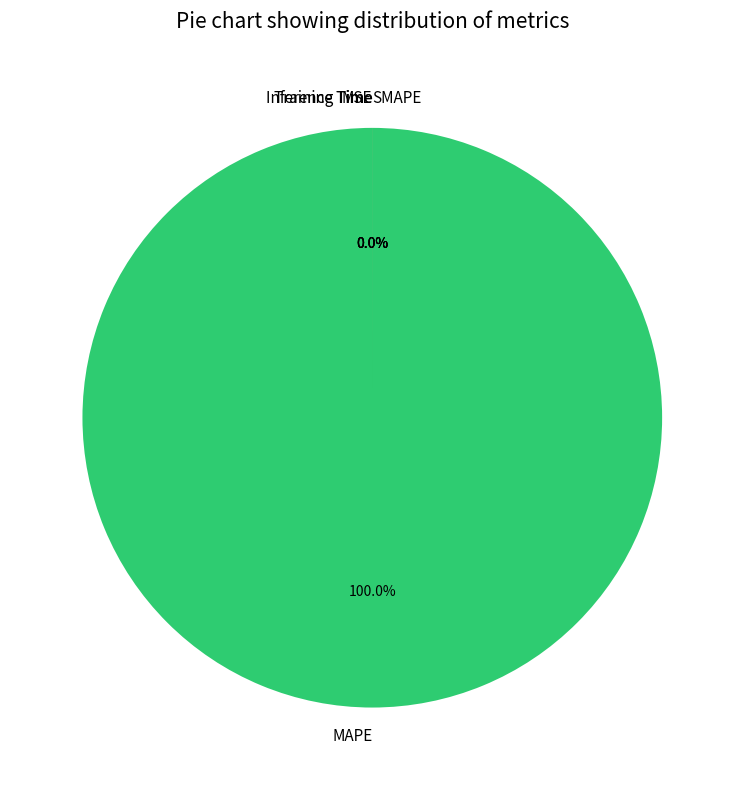

True or false: MAPE accounts for 100% of the total.

True